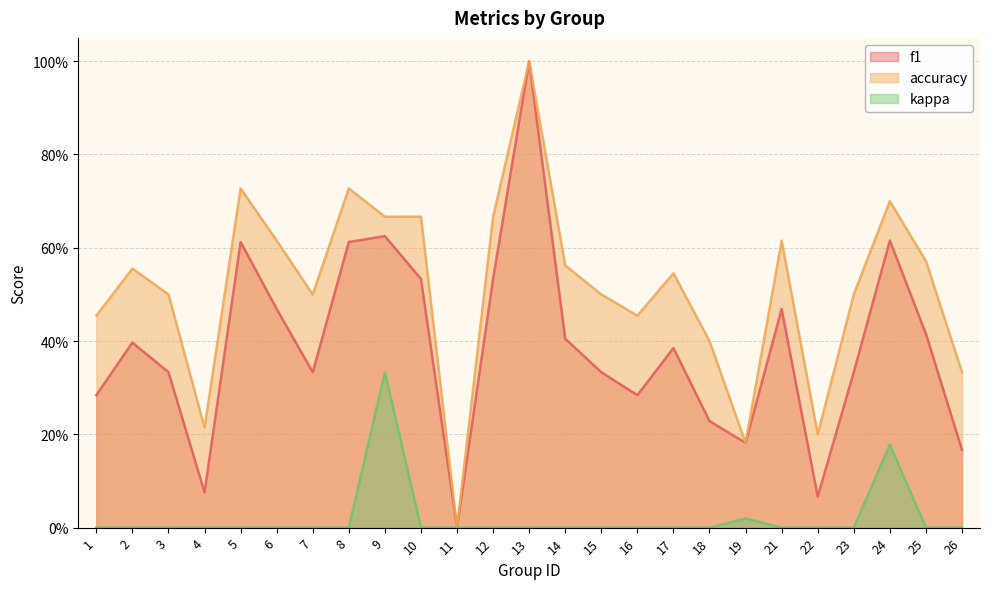

Does the chart have visible grid lines?

Yes